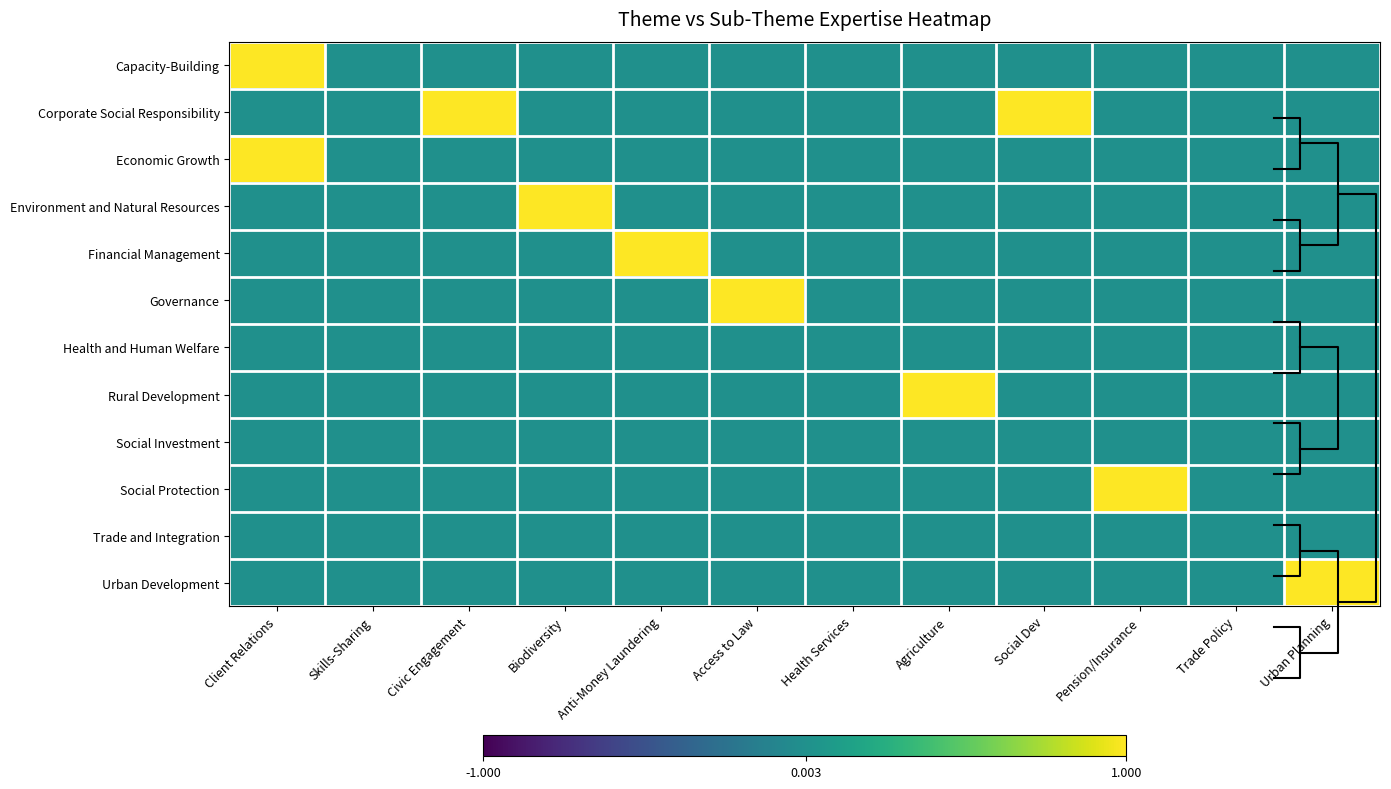

The Environment and Natural Resources series shows 0 at Skills-Sharing. True or false?

True